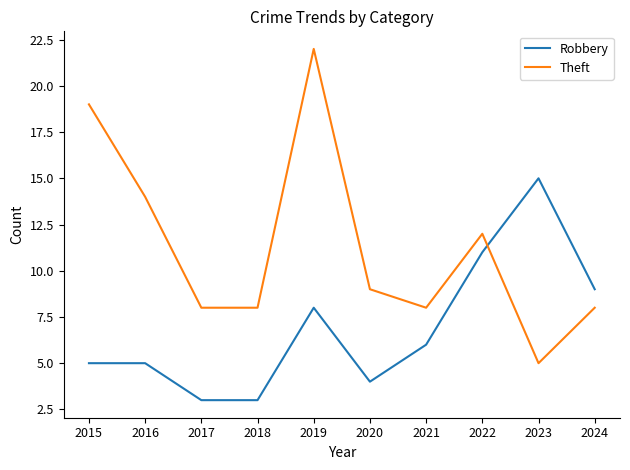

What value does the Robbery series have at 2021?

6